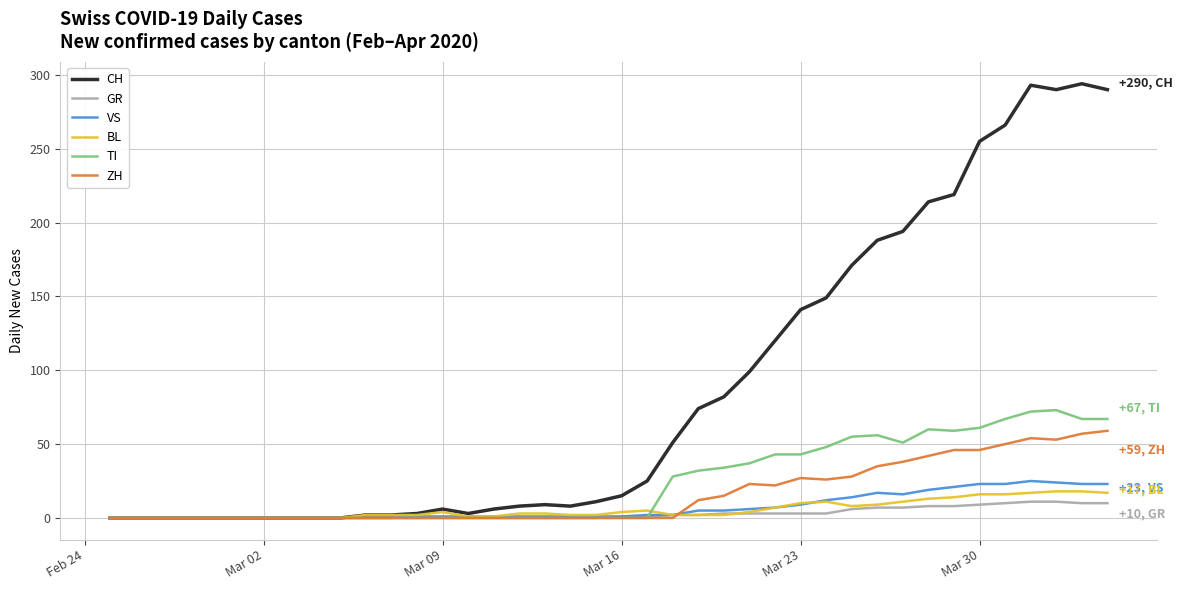

Which series has the largest range (max minus min)?

CH